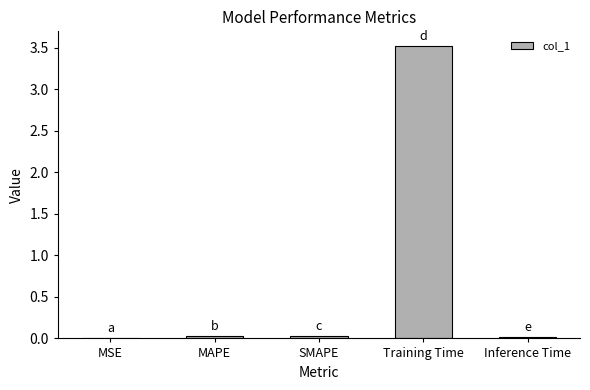

At which category does the chart reach its peak across all series?

Training Time